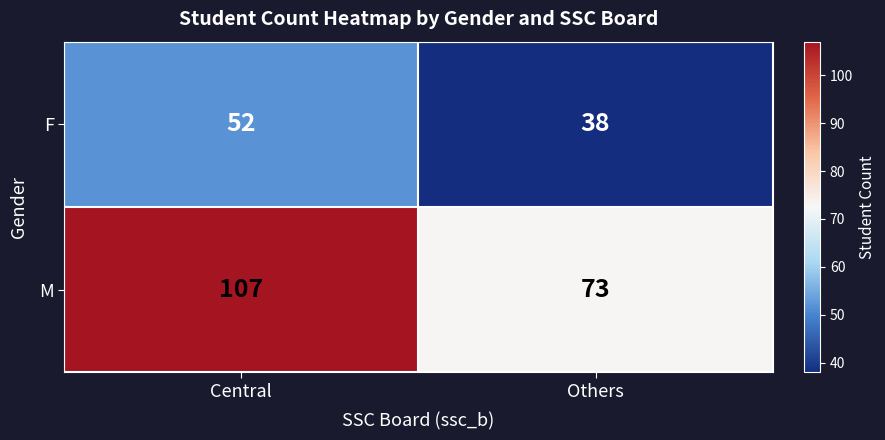

Rank the series by their average value, from highest to lowest.

M, F